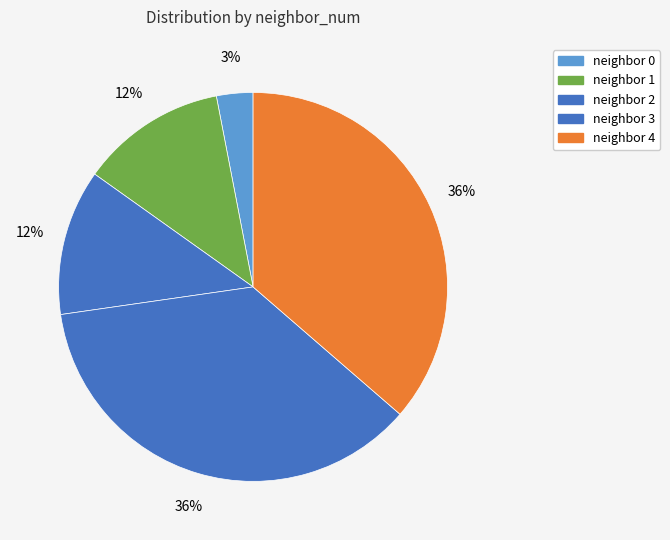

Count the number of slices in the pie.

5